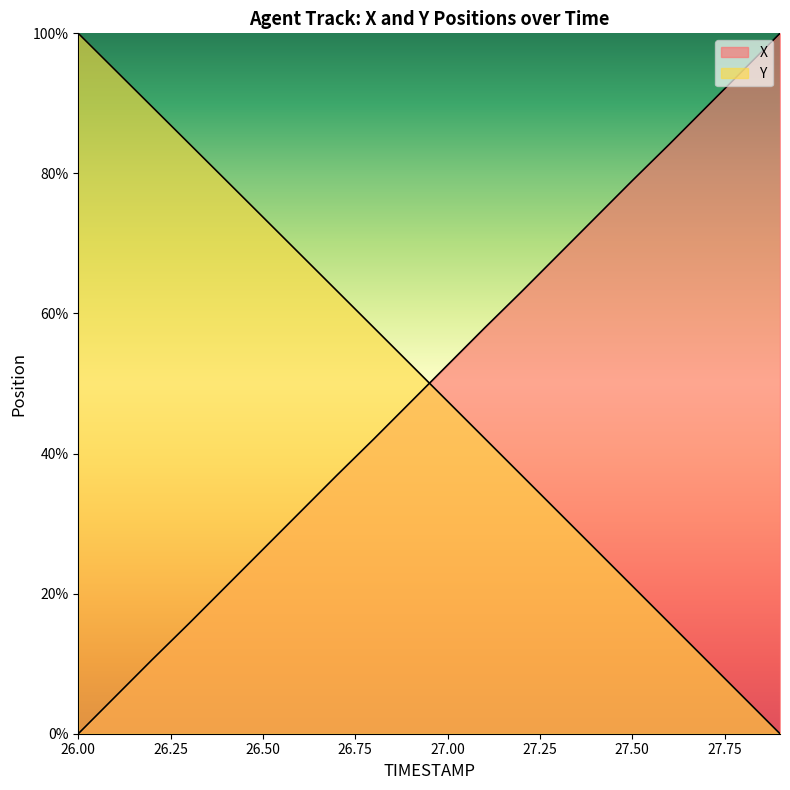

What position from the right is 26.8?

12